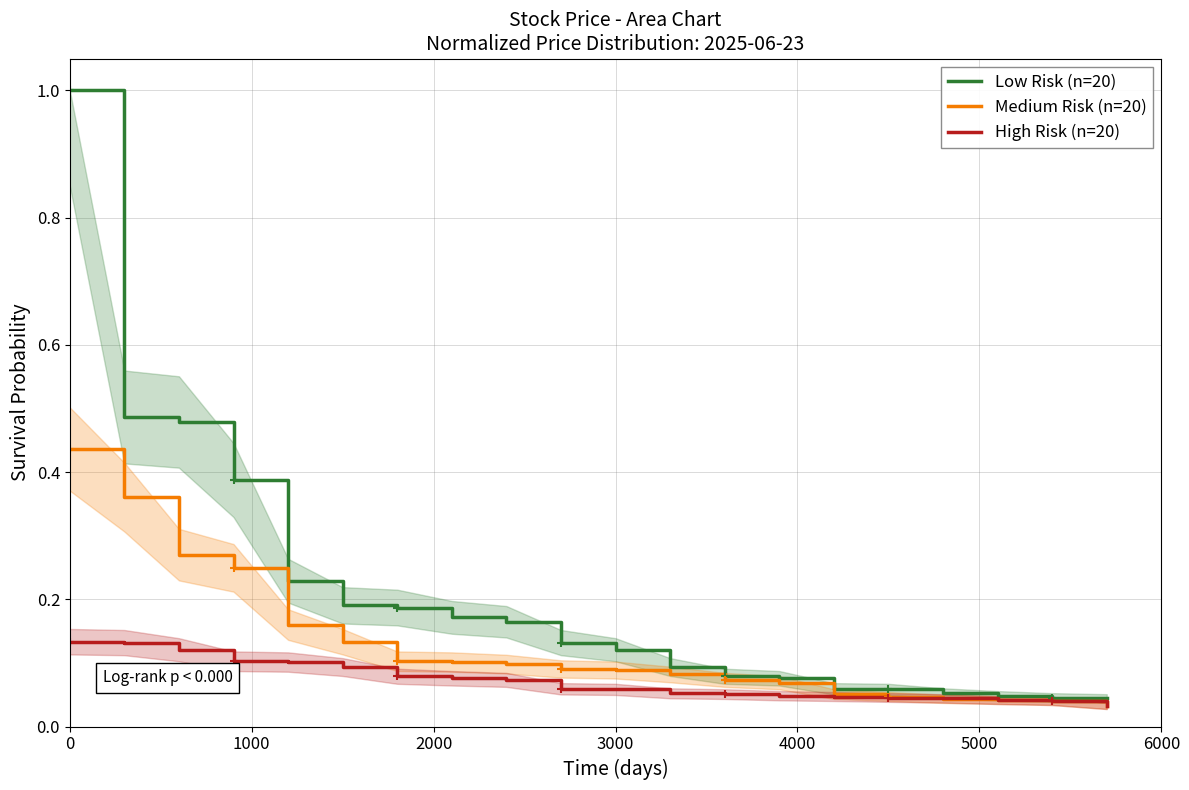

The Low Risk (n=20) series shows 0.2 at 3000. True or false?

False